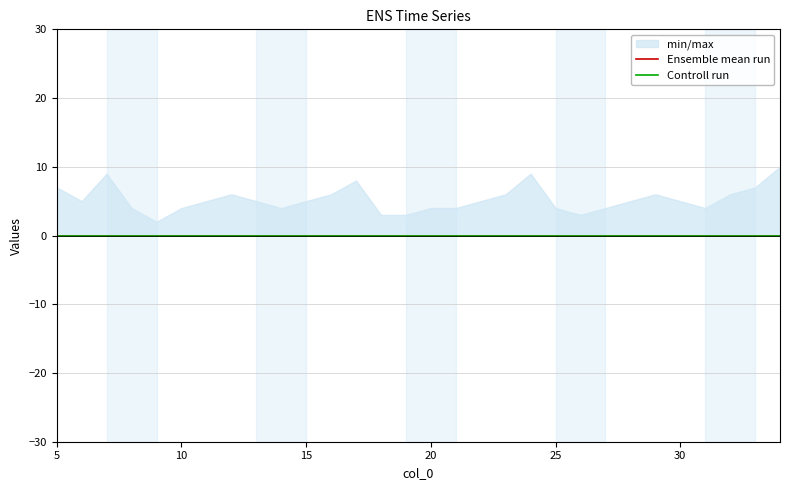

Count the number of categories in the chart.

30